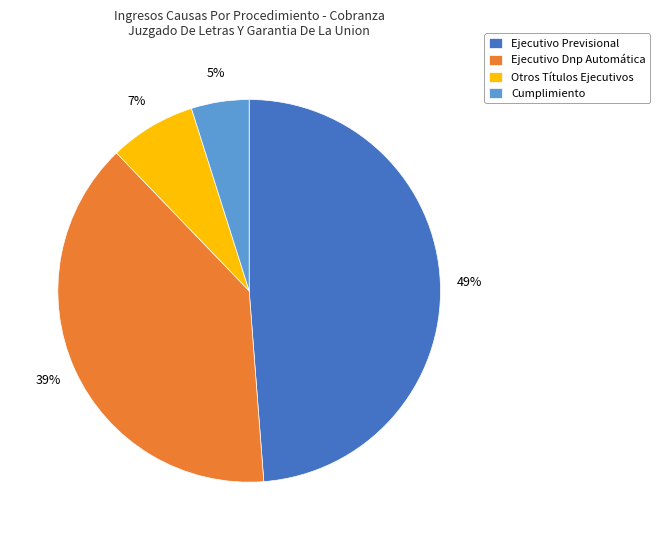

Which slice is the largest?

Ejecutivo Previsional